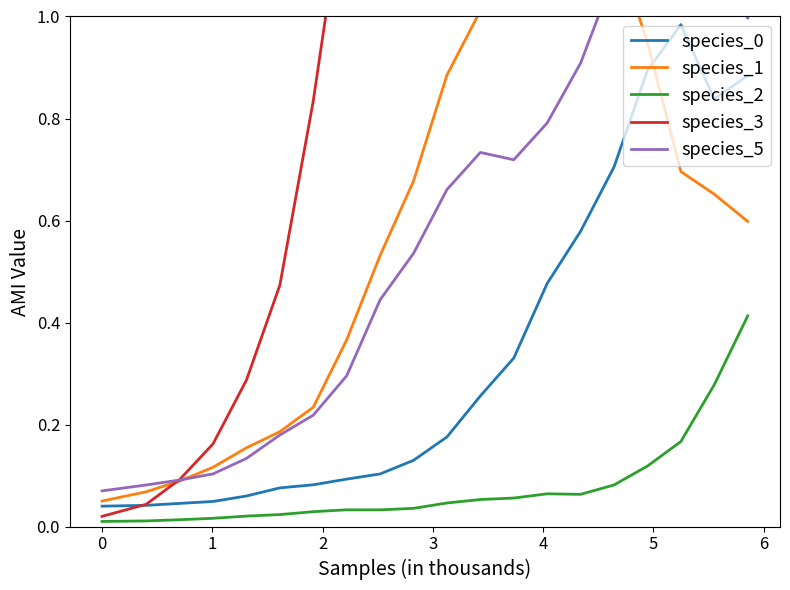

What are all the series names shown in the legend?

species_0, species_1, species_2, species_3, species_5